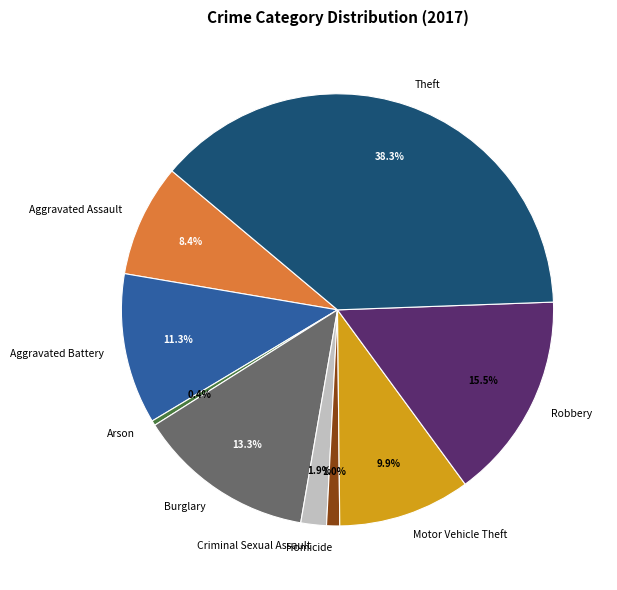

Does Burglary account for over 50% of the chart?

No